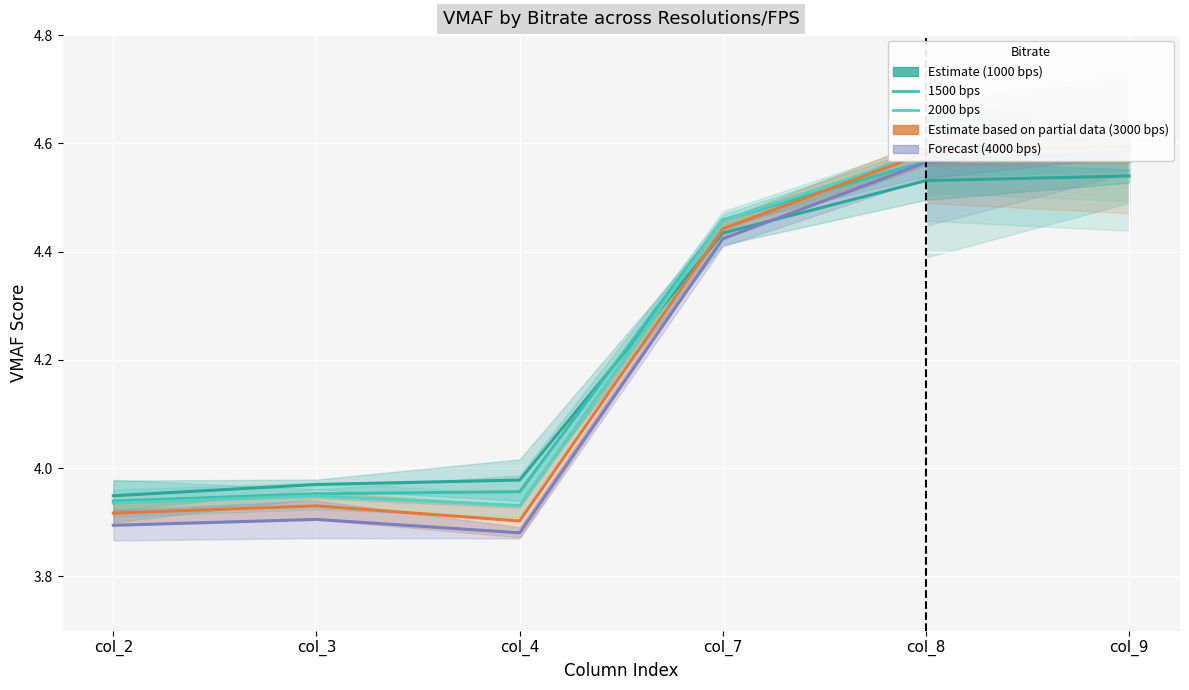

At which category does 3000 reach its first local valley?

col_4